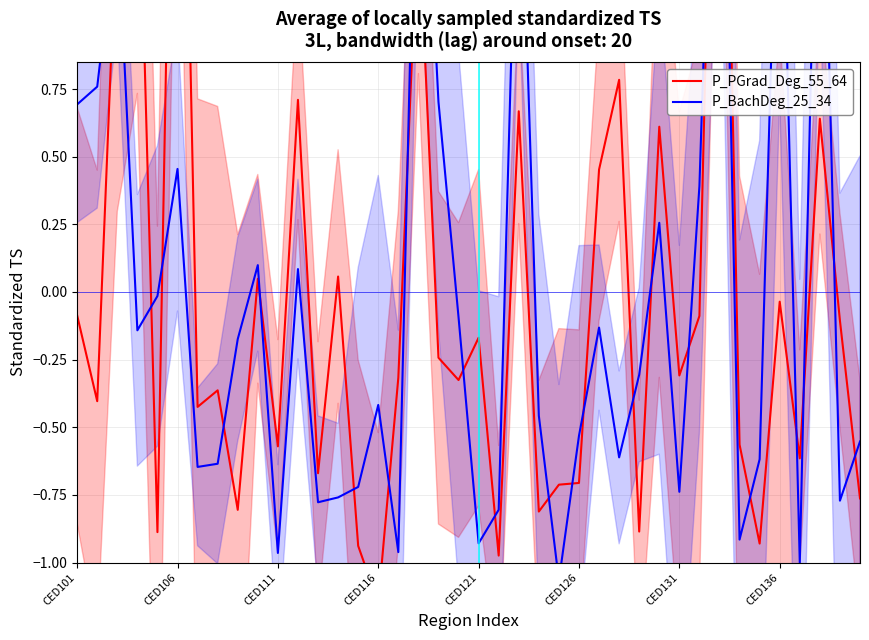

What is the difference between the second highest and second lowest values in the P_PGrad_Deg_55_64 series?

4.0